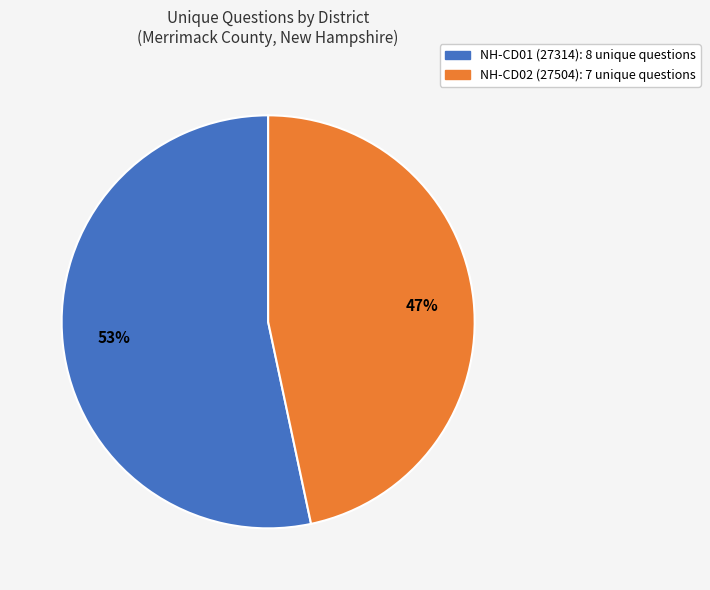

How many segments does this pie chart have?

2